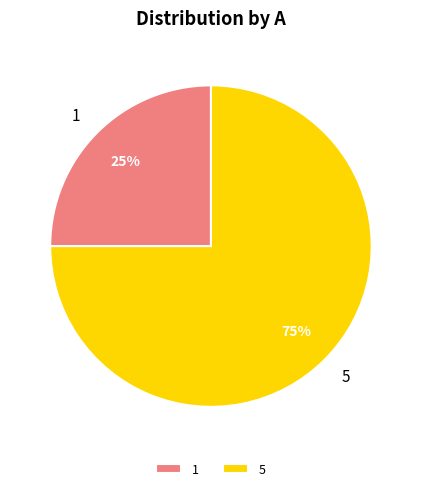

To the nearest percent, what is the difference between the largest and smallest slice percentages?

50%